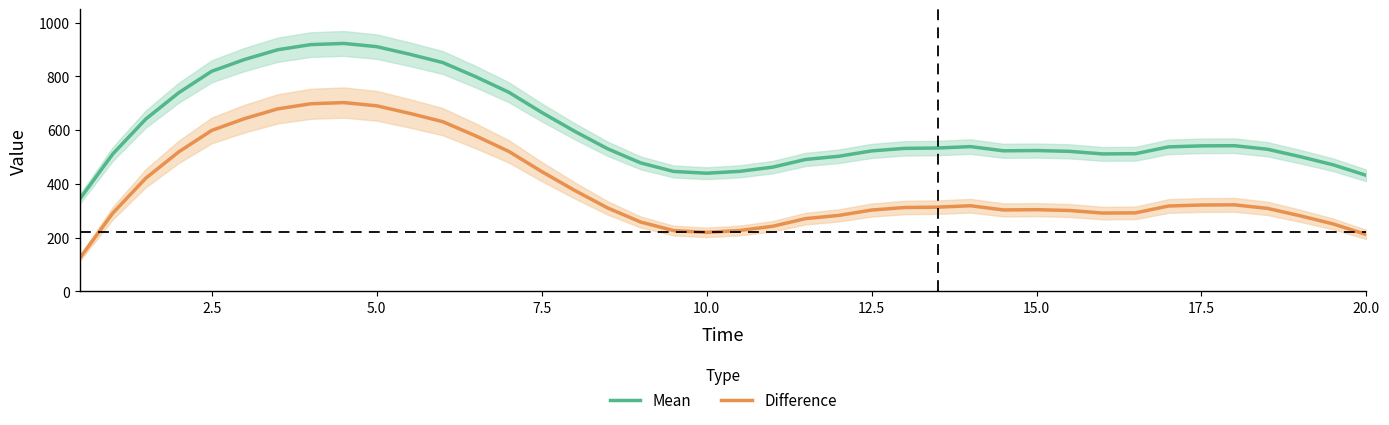

Reading left to right, list all the values displayed in this chart.

Mean: 343.8	511.4	641.2	739.2	819.0	863.0	899.0	918.0	922.4	910.4	882.2	851.4	798.6	741.0	665.8	595.6	530.4	478.0	446.2	439.6	446.6	462.2	490.8	502.6	522.6	532.0	533.4	538.6	523.0	524.0	521.0	511.4	512.2	537.6	541.4	542.0	528.8	501.0	470.6	431.4
Difference: 123.8	291.4	421.2	519.2	599.0	643.0	679.0	698.0	702.4	690.4	662.2	631.4	578.6	521.0	445.8	375.6	310.4	258.0	226.2	219.6	226.6	242.2	270.8	282.6	302.6	312.0	313.4	318.6	303.0	304.0	301.0	291.4	292.2	317.6	321.4	322.0	308.8	281.0	250.6	211.4